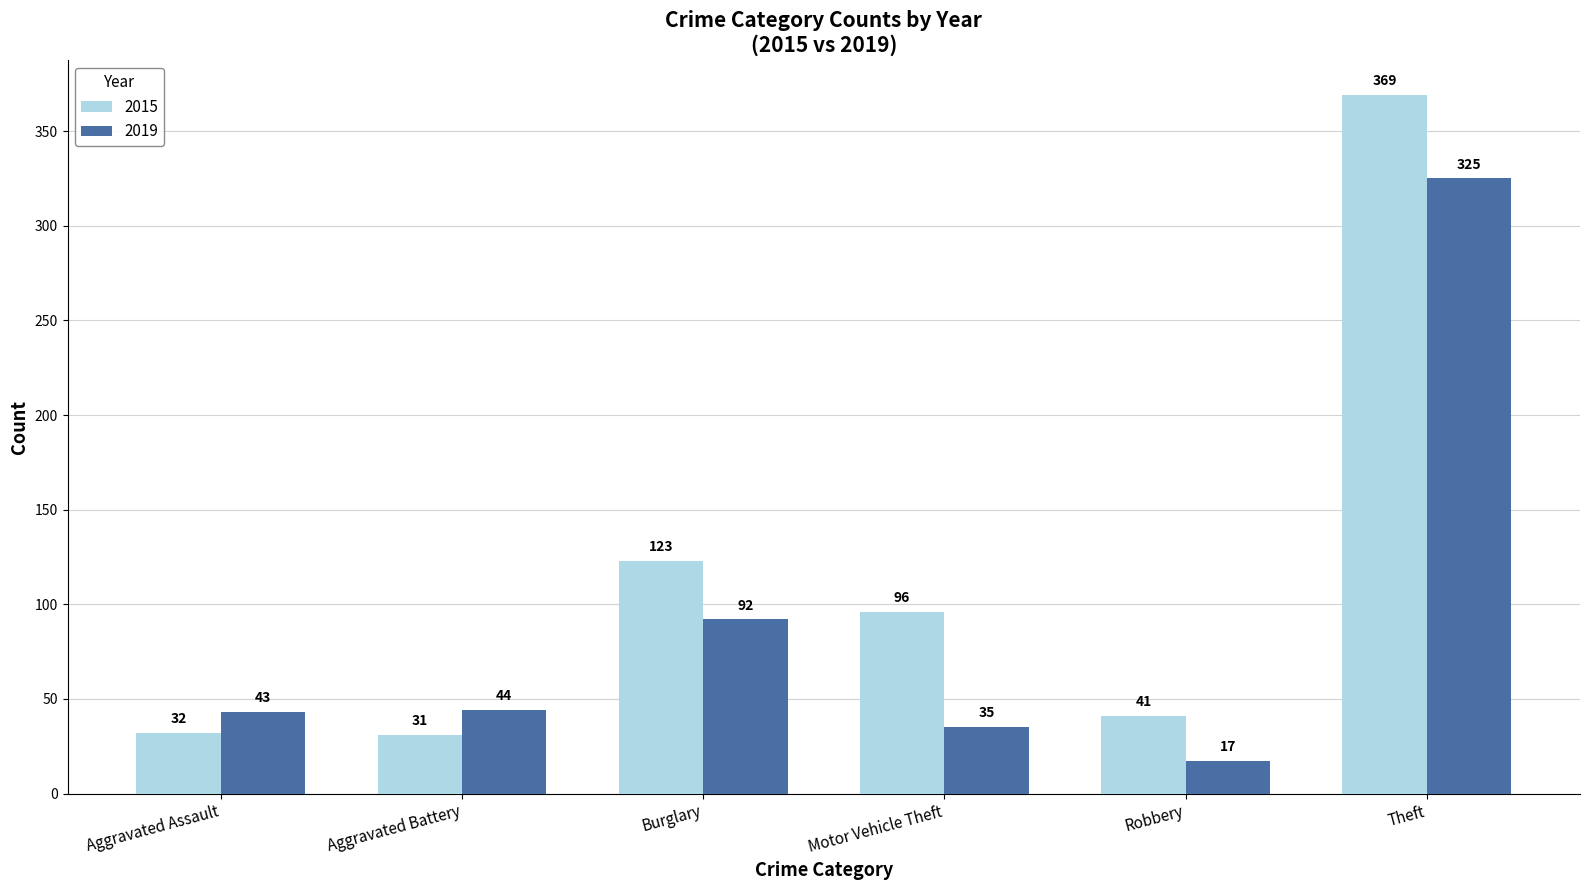

Rank the categories by 2015 value from highest to lowest.

Theft, Burglary, Motor Vehicle Theft, Robbery, Aggravated Assault, Aggravated Battery